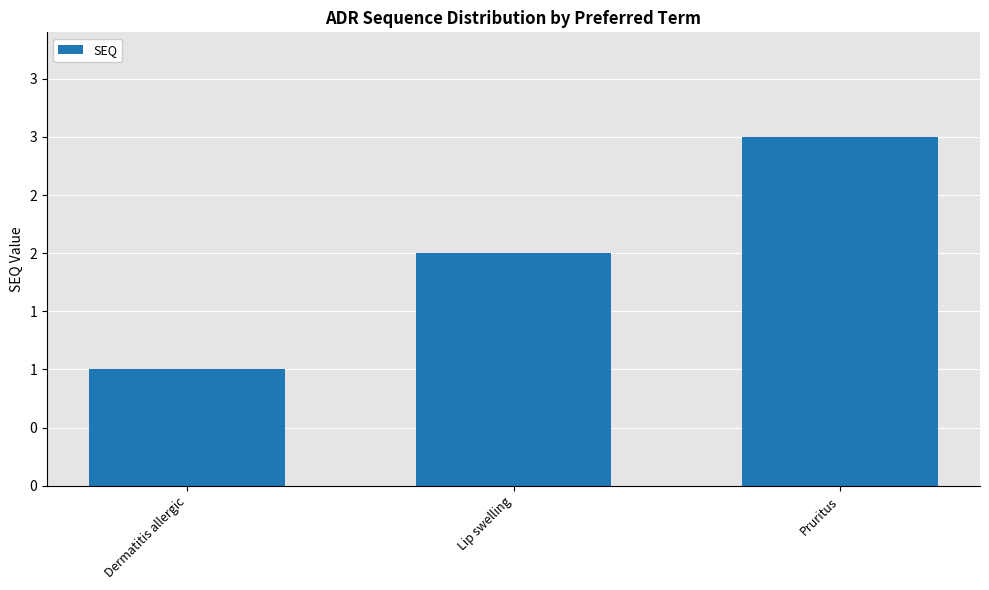

What is the change in value from Dermatitis allergic to Lip swelling?

+1